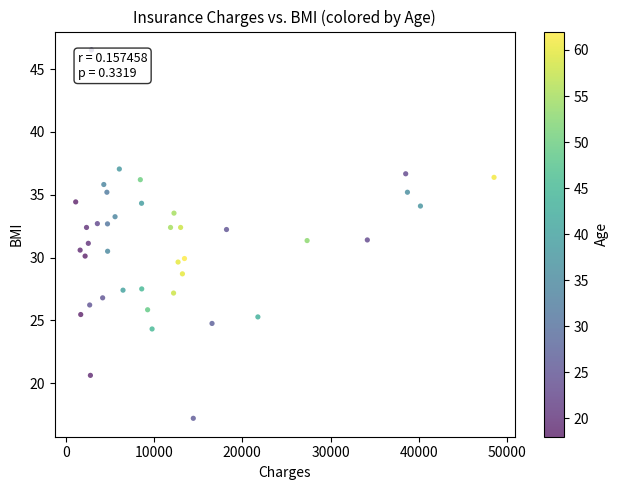

What is the range of X values (max minus min)?

47380.1